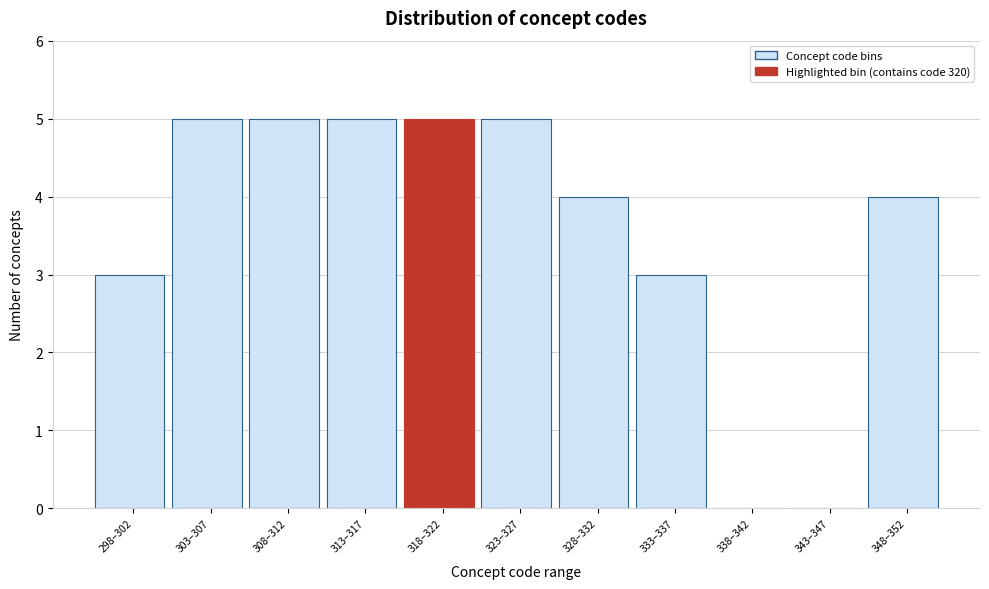

Reading left to right, what are all the values shown in this chart?

298–302=3	303–307=5	308–312=5	313–317=5	318–322=5	323–327=5	328–332=4	333–337=3	338–342=0	343–347=0	348–352=4